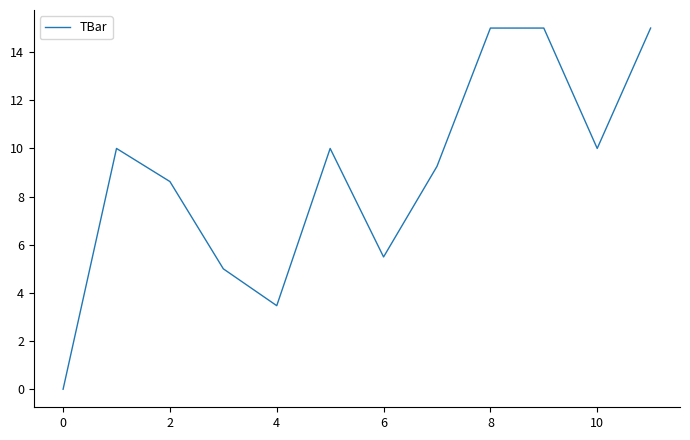

What is the difference between the maximum and minimum values?

15.0